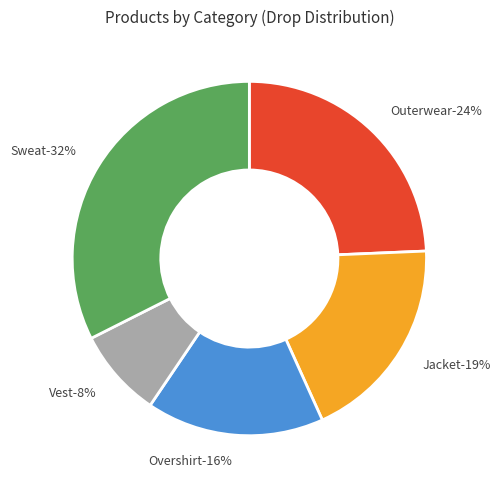

Is the sum of Vest and Sweat greater than half?

No